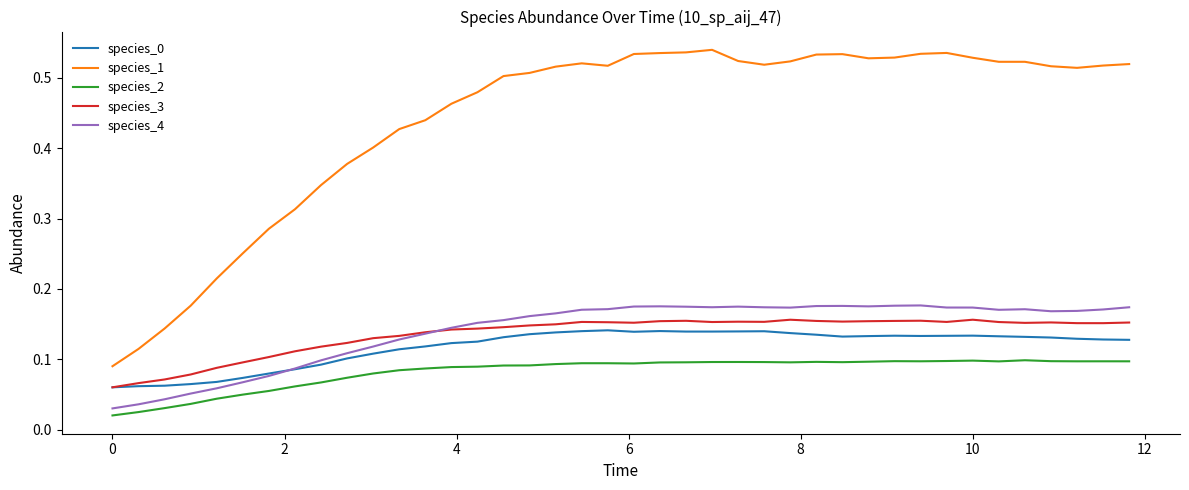

True or false: species_2 and species_1 intersect in this chart.

False